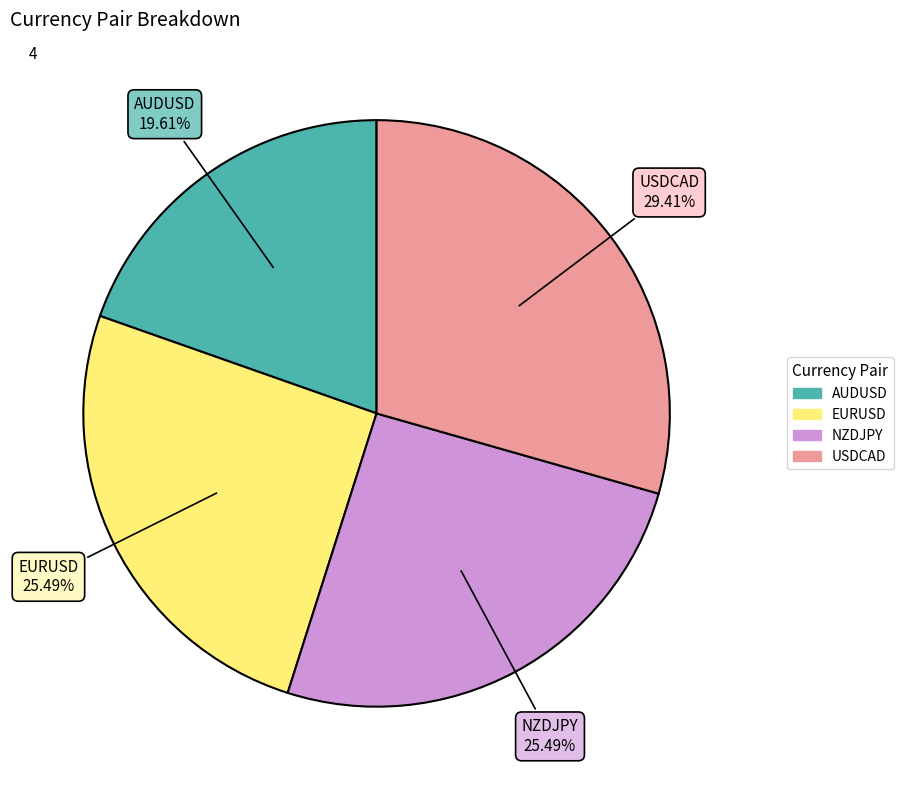

Which has a higher value, EURUSD or USDCAD?

USDCAD